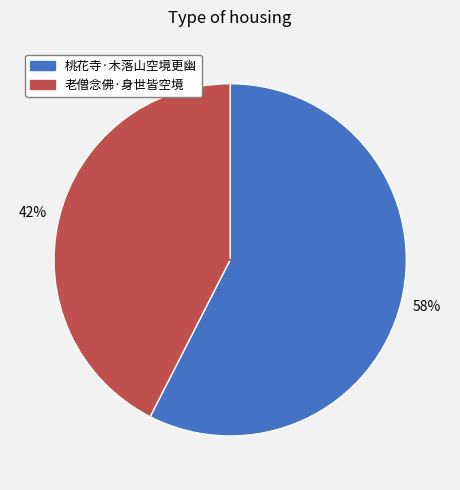

Count the number of slices in the pie.

2